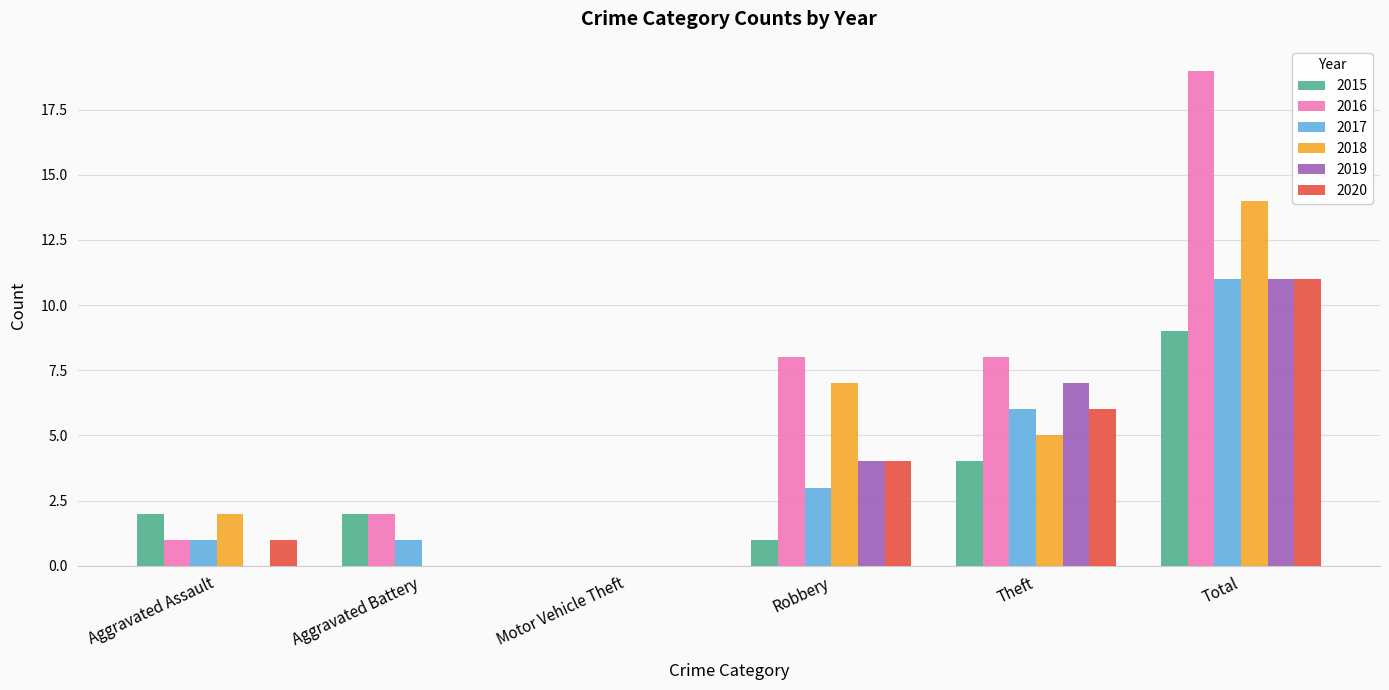

Does the chart contain stacked bars?

No